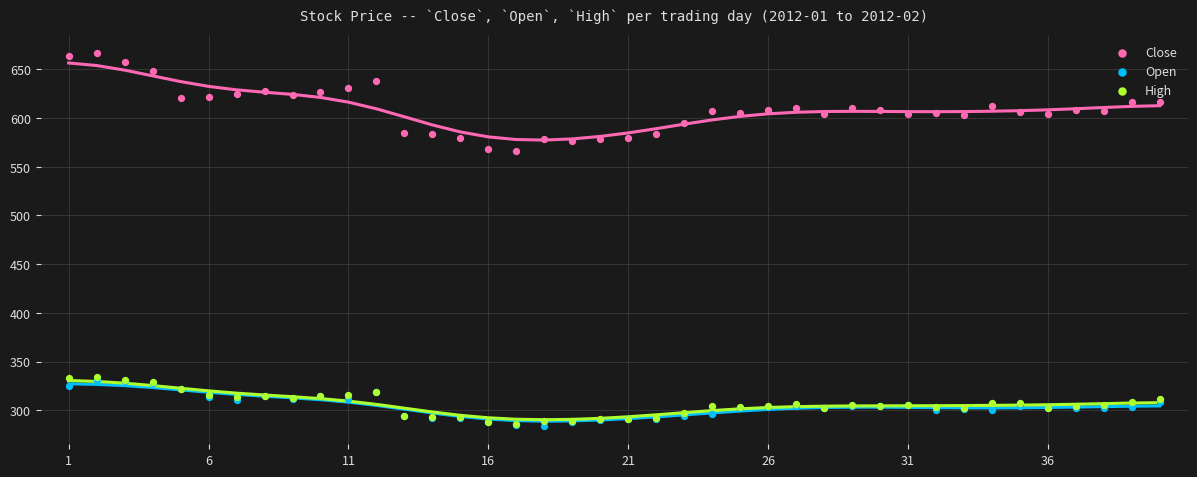

Which series reaches the minimum Y coordinate?

Open